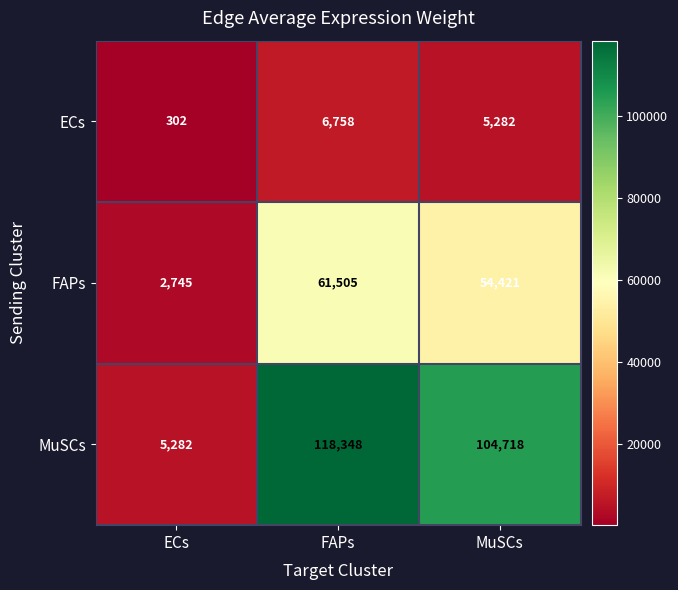

Reading right to left, what are all the values shown in this chart?

ECs: MuSCs=5282	FAPs=6758	ECs=302
FAPs: MuSCs=54421	FAPs=61505	ECs=2745
MuSCs: MuSCs=104718	FAPs=118348	ECs=5282